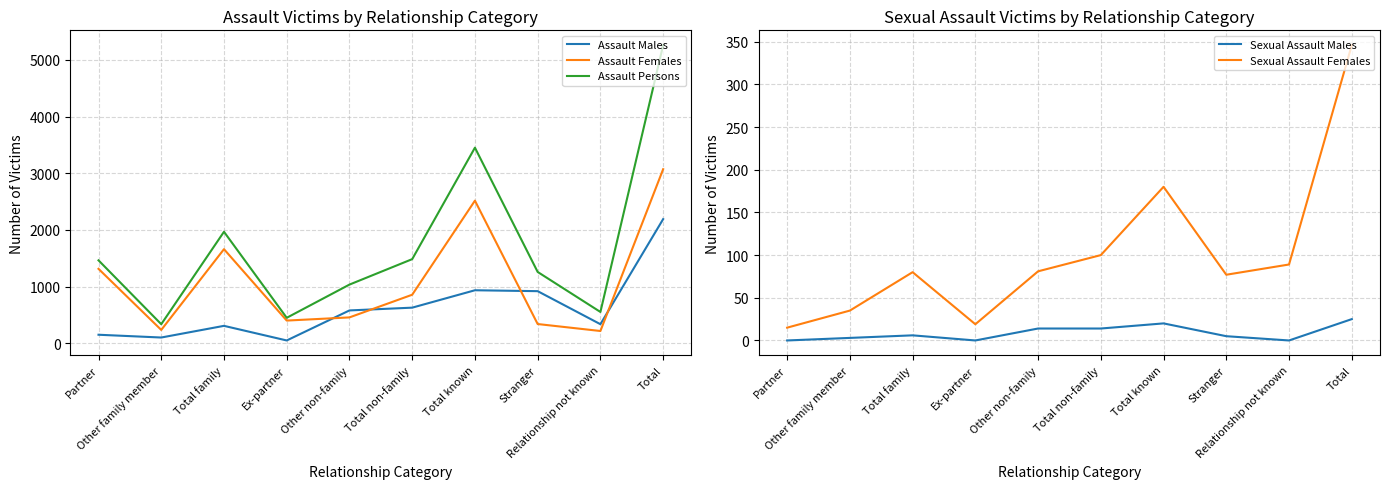

The Assault Persons series shows 2342 at Partner. True or false?

False